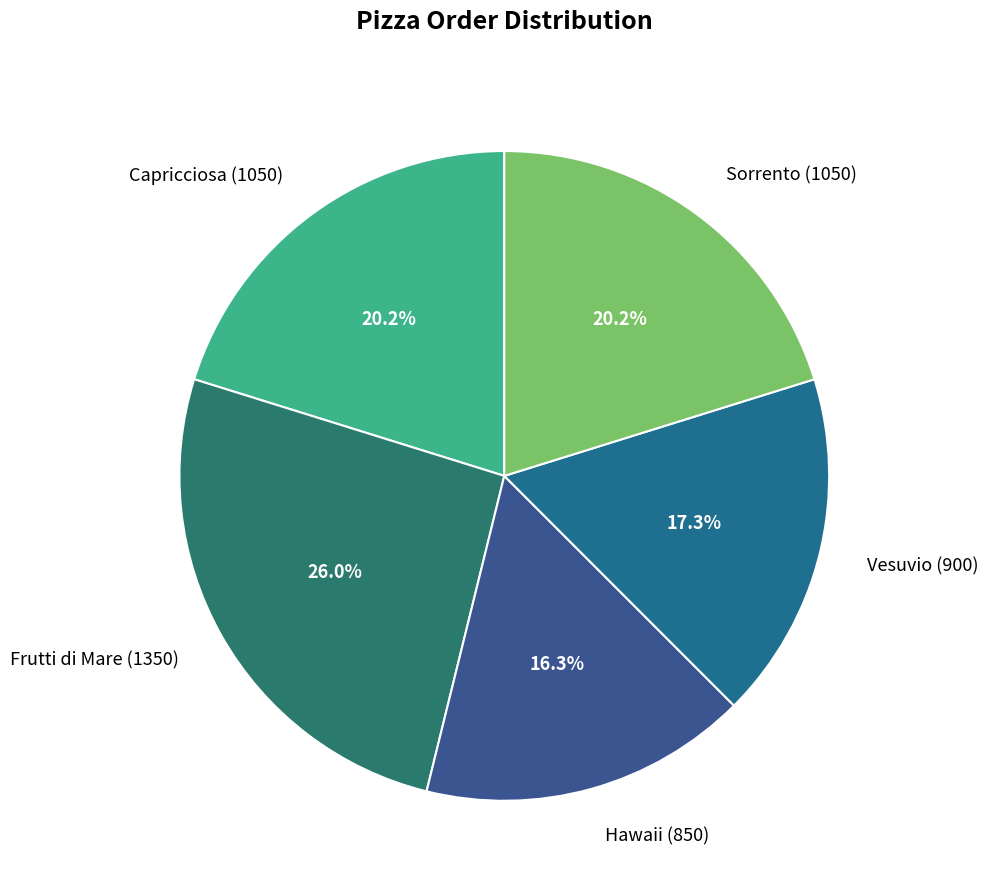

Count the number of slices in the pie.

5